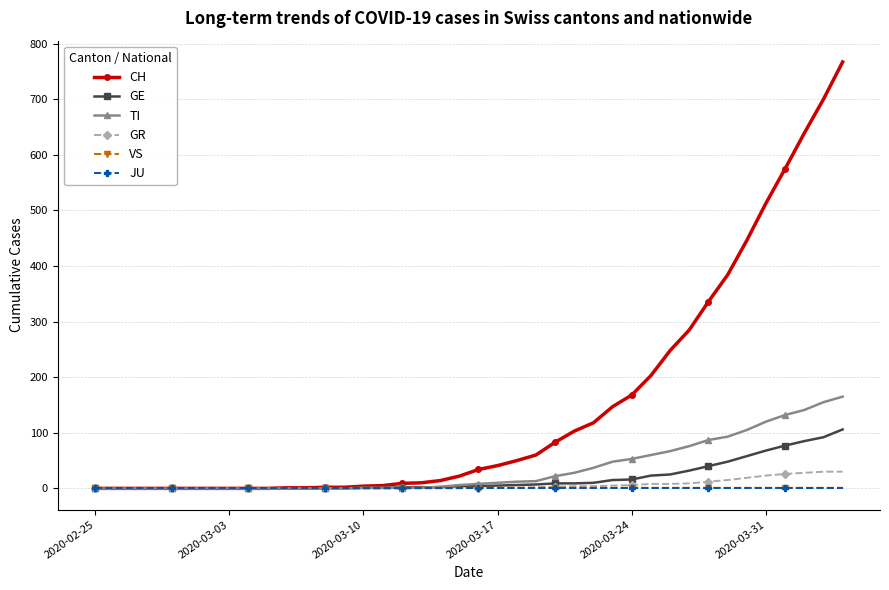

Which series has the widest spread of values?

CH